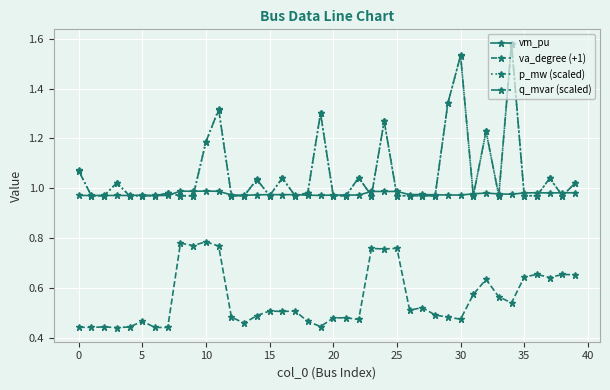

What are all the series names shown in the legend?

vm_pu, va_degree (+1), p_mw (scaled), q_mvar (scaled)